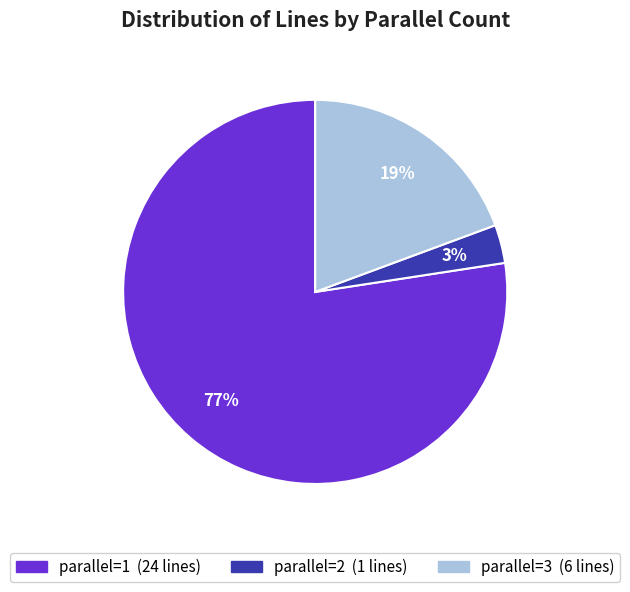

To the nearest percent, what is the average slice percentage?

33%